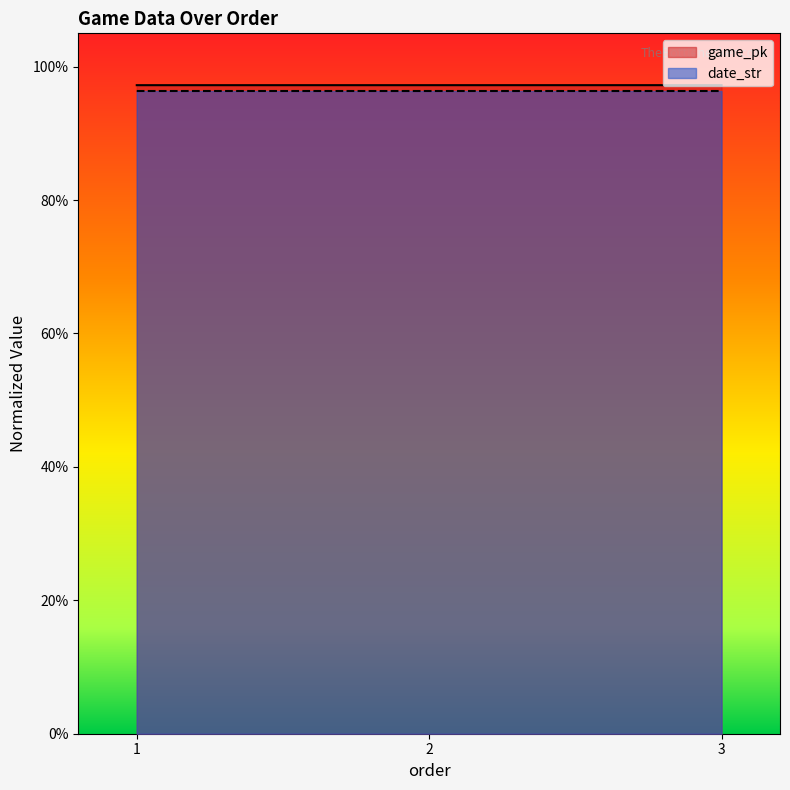

Reading right to left, transcribe all the data shown in this chart.

game_pk: 3=1.0	2=1.0	1=1.0
date_str: 3=1.0	2=1.0	1=1.0